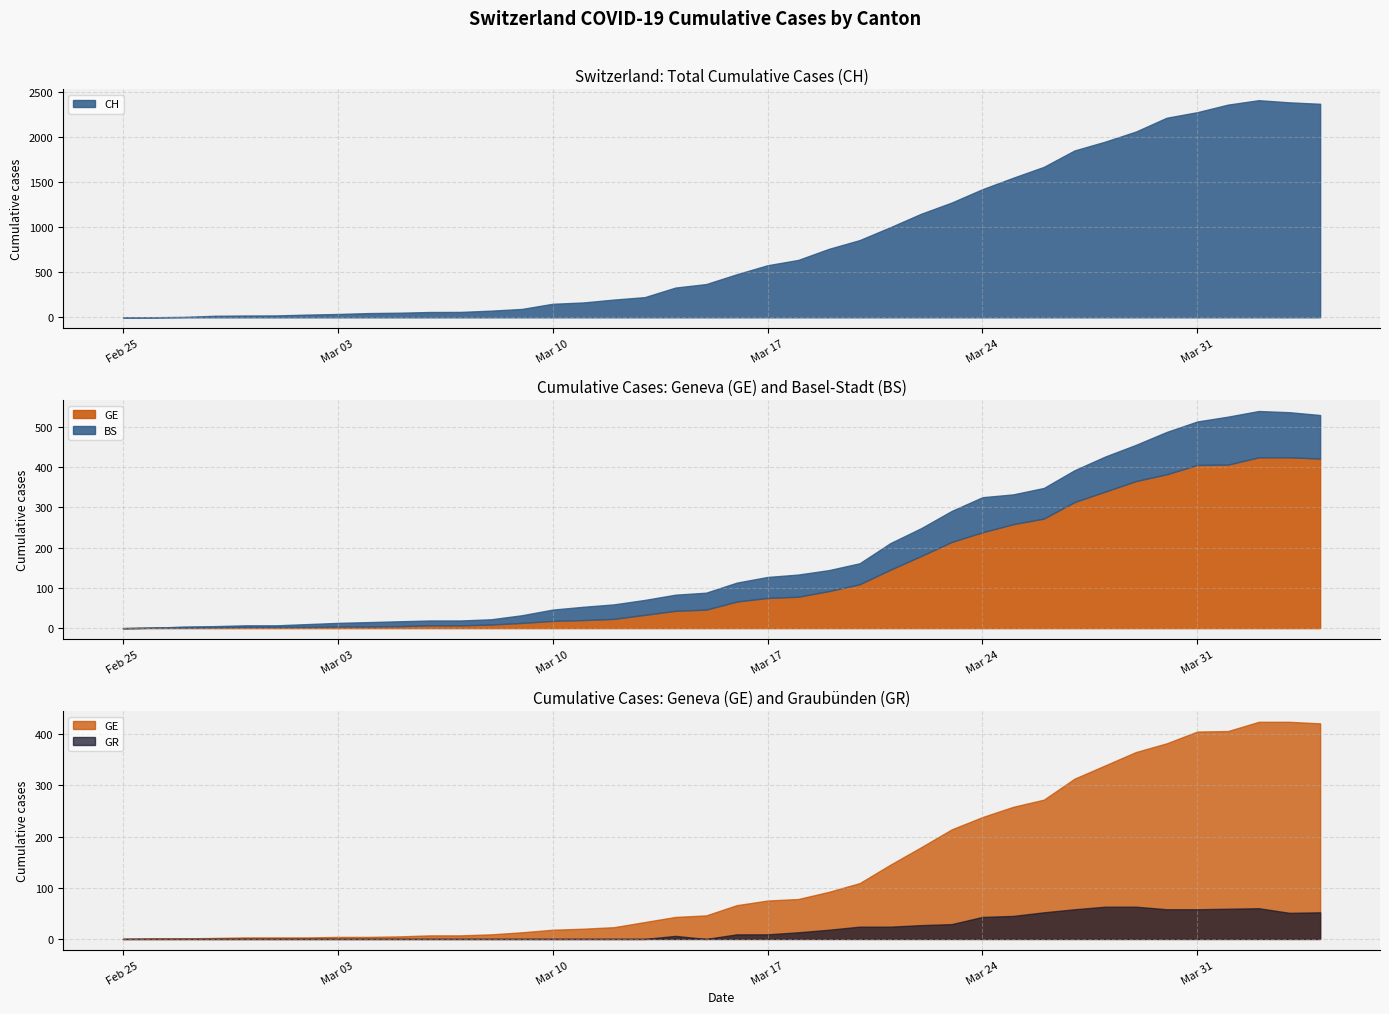

What is the highest value of the GE series?

424